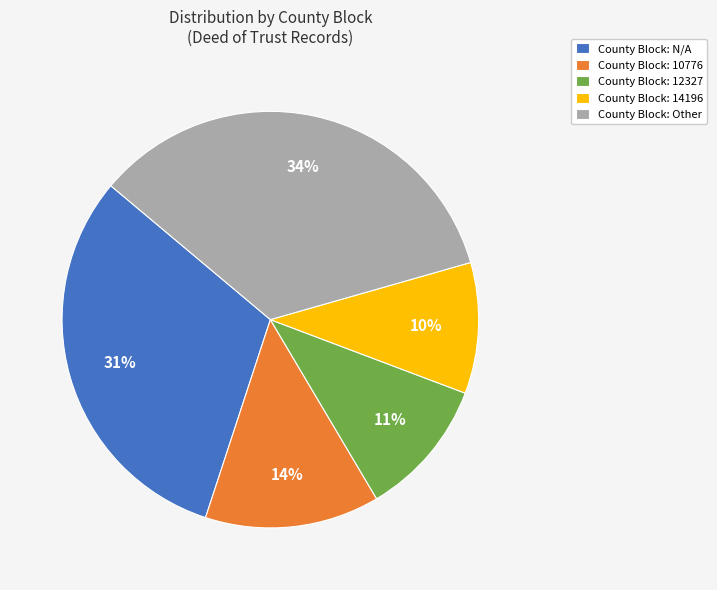

To the nearest percent, what is the average slice percentage?

20%